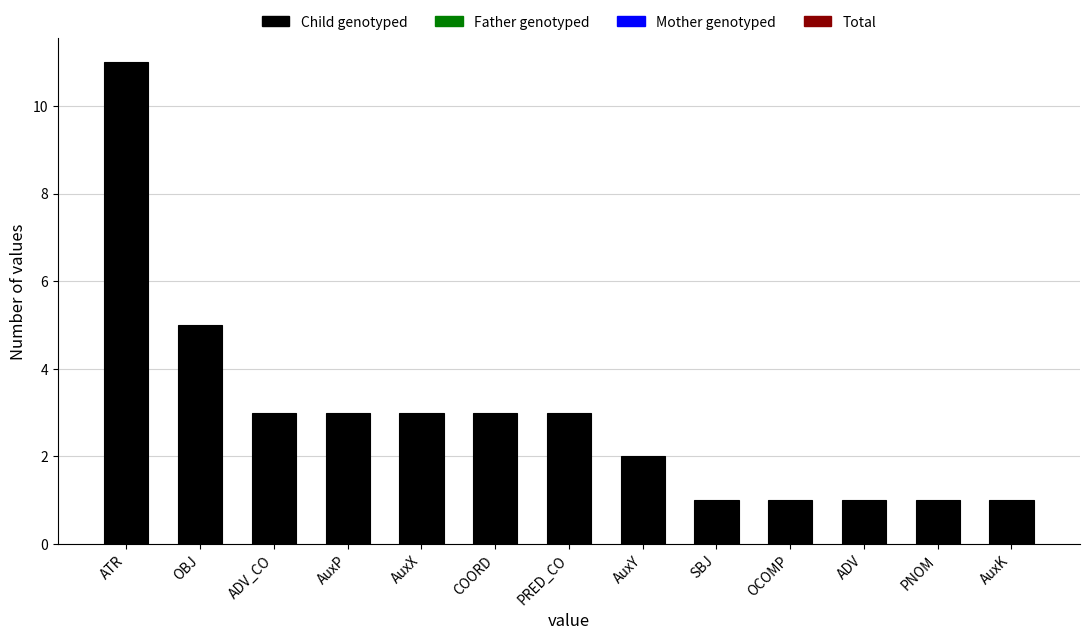

What is the sum of all values?

38